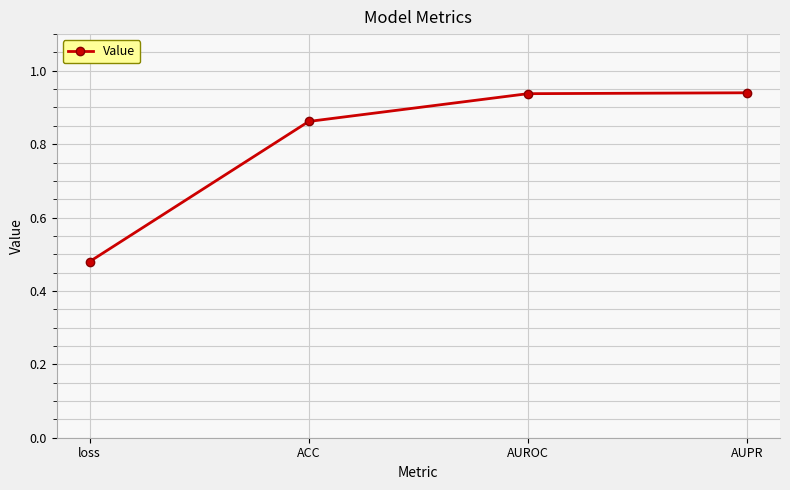

How many series are shown in this chart?

1